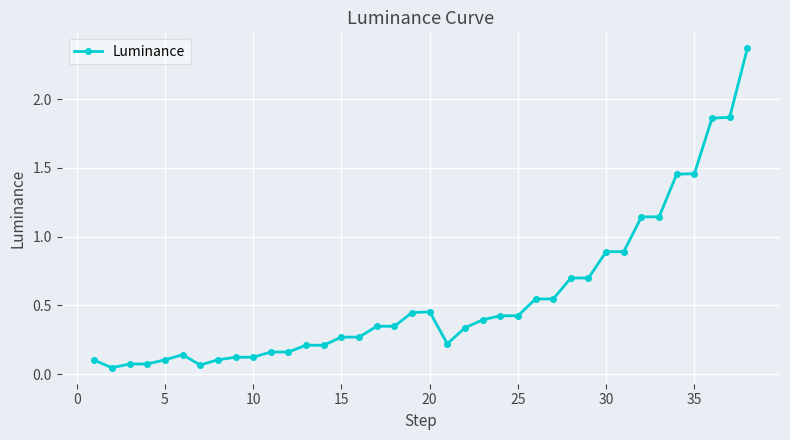

True or false: the data has more than 1 interior local peaks.

True